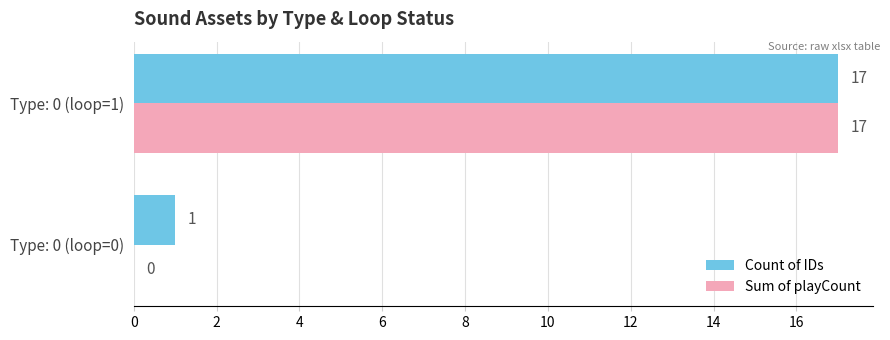

How many series are shown in this chart?

2